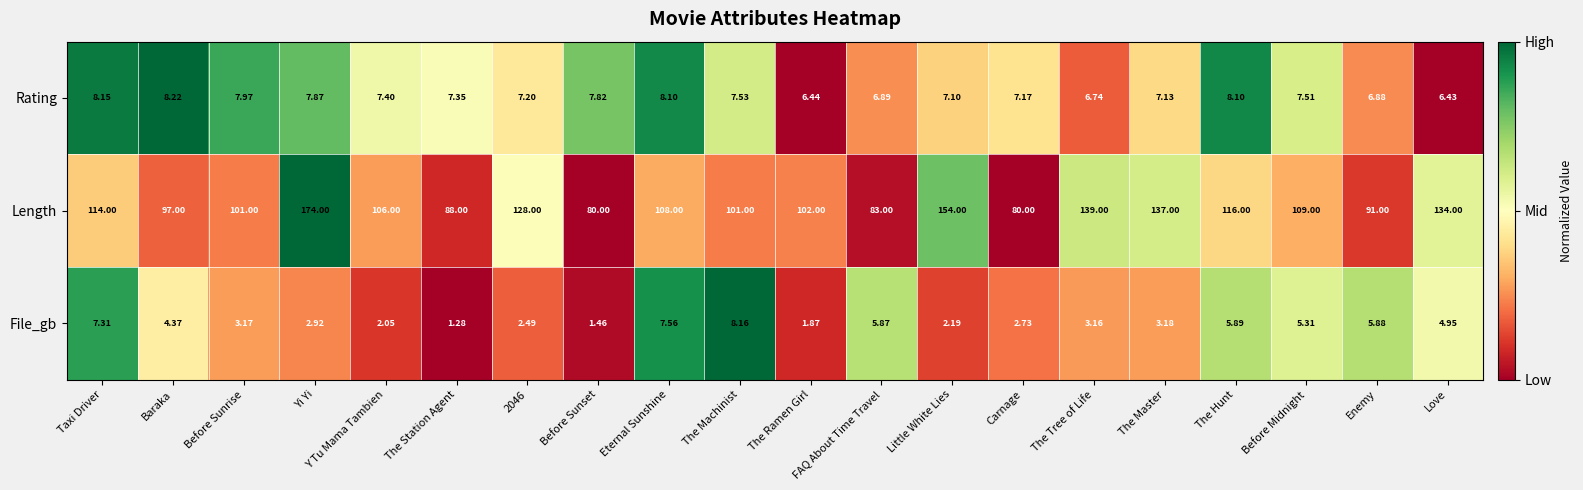

List the series in order of their peak value, highest first.

Length, Rating, File_gb